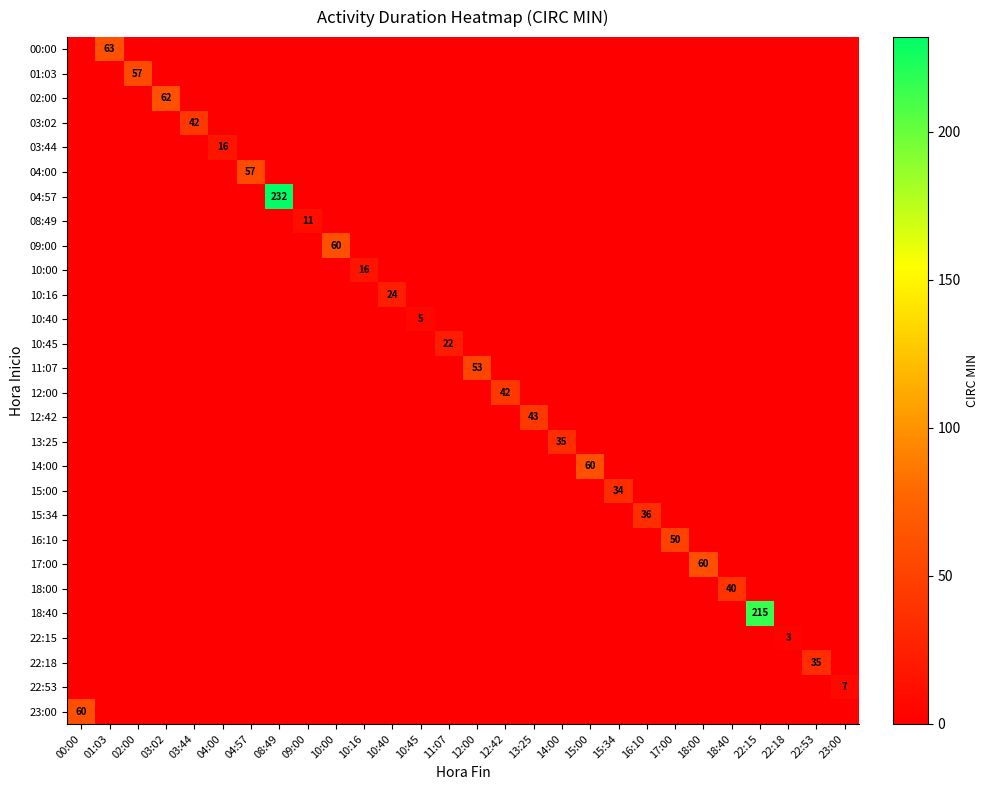

Where is row_7 nearest to the value 5?

00:00